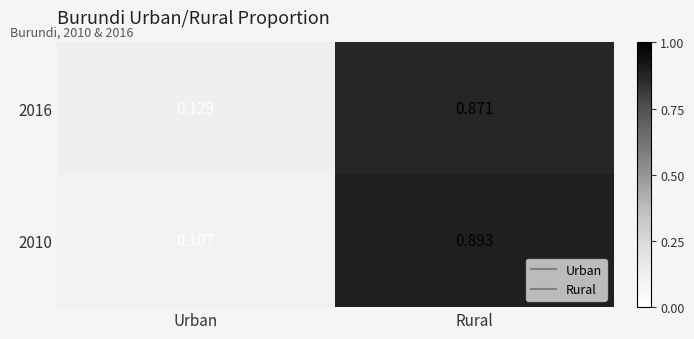

At how many categories does at least one series exceed 0?

2